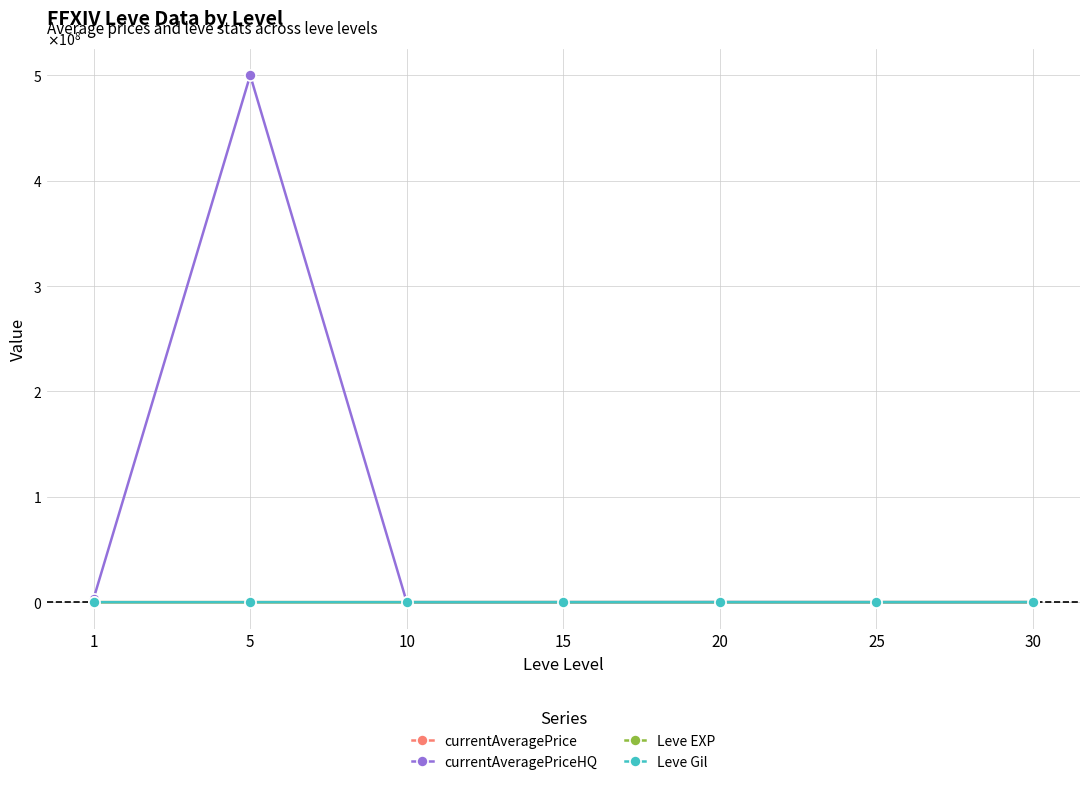

What are all the series names shown in the legend?

currentAveragePrice, currentAveragePriceHQ, Leve EXP, Leve Gil